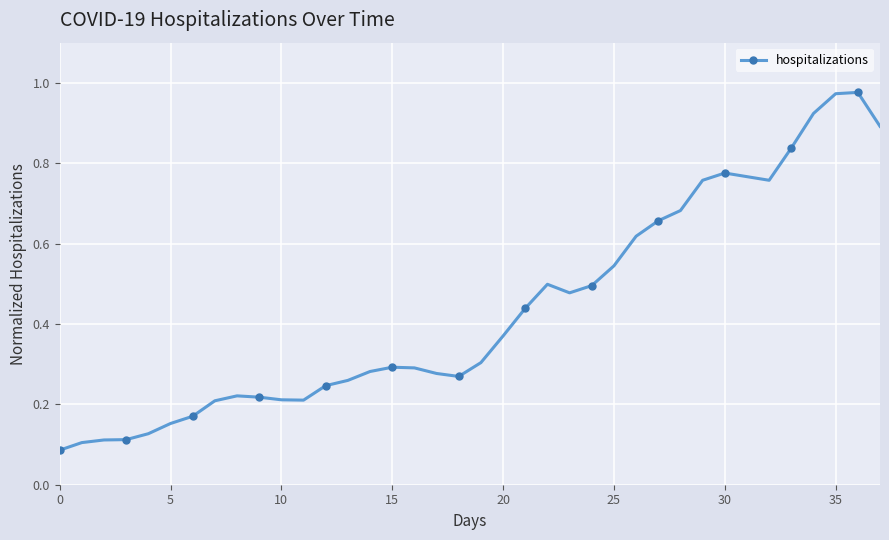

True or false: there are more than 0 points higher than both neighbors.

True